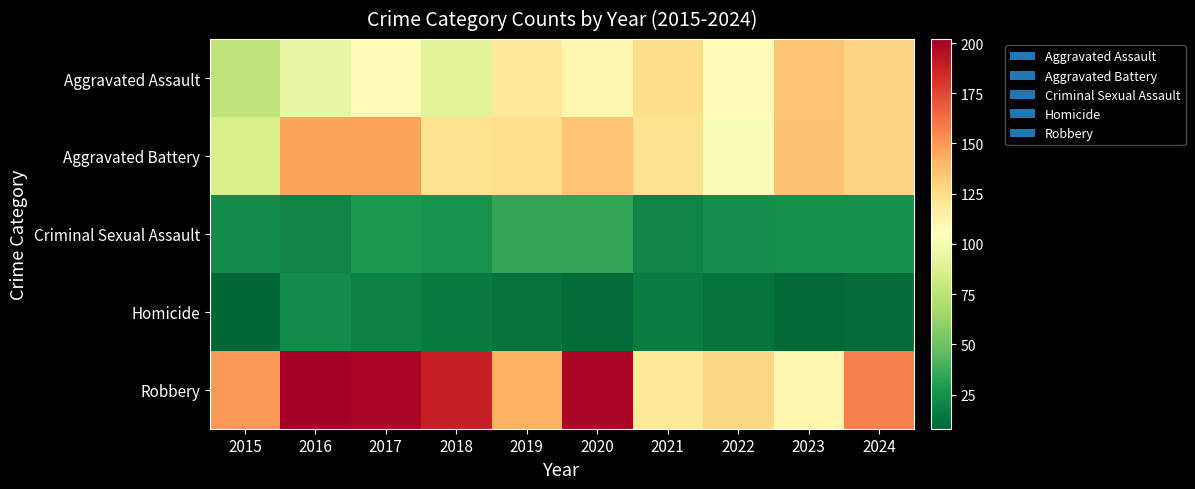

Reading left to right, extract all data points from this chart.

Aggravated Assault: 2015=76	2016=95	2017=107	2018=91	2019=118	2020=111	2021=125	2022=108	2023=135	2024=129
Aggravated Battery: 2015=85	2016=146	2017=147	2018=123	2019=124	2020=135	2021=123	2022=102	2023=136	2024=129
Criminal Sexual Assault: 2015=23	2016=20	2017=28	2018=26	2019=34	2020=34	2021=20	2022=24	2023=25	2024=25
Homicide: 2015=8	2016=23	2017=19	2018=16	2019=13	2020=10	2021=17	2022=13	2023=9	2024=10
Robbery: 2015=150	2016=202	2017=199	2018=189	2019=142	2020=199	2021=119	2022=127	2023=111	2024=157